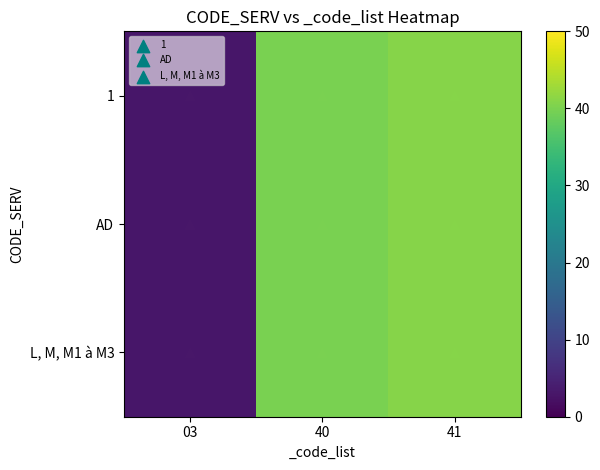

At how many categories does at least one series exceed 11?

2